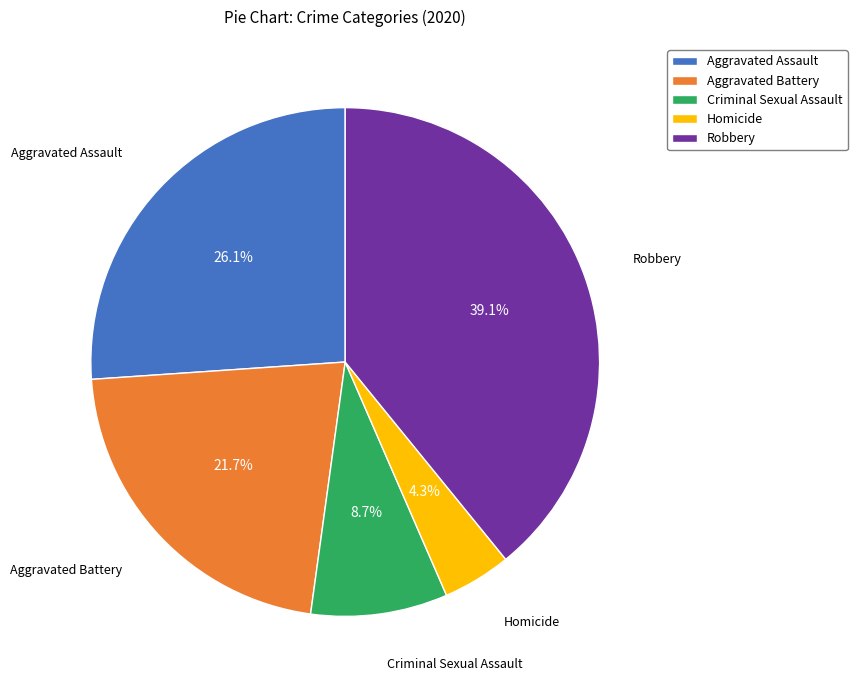

How much of the chart is everything except Aggravated Assault?

73.9%